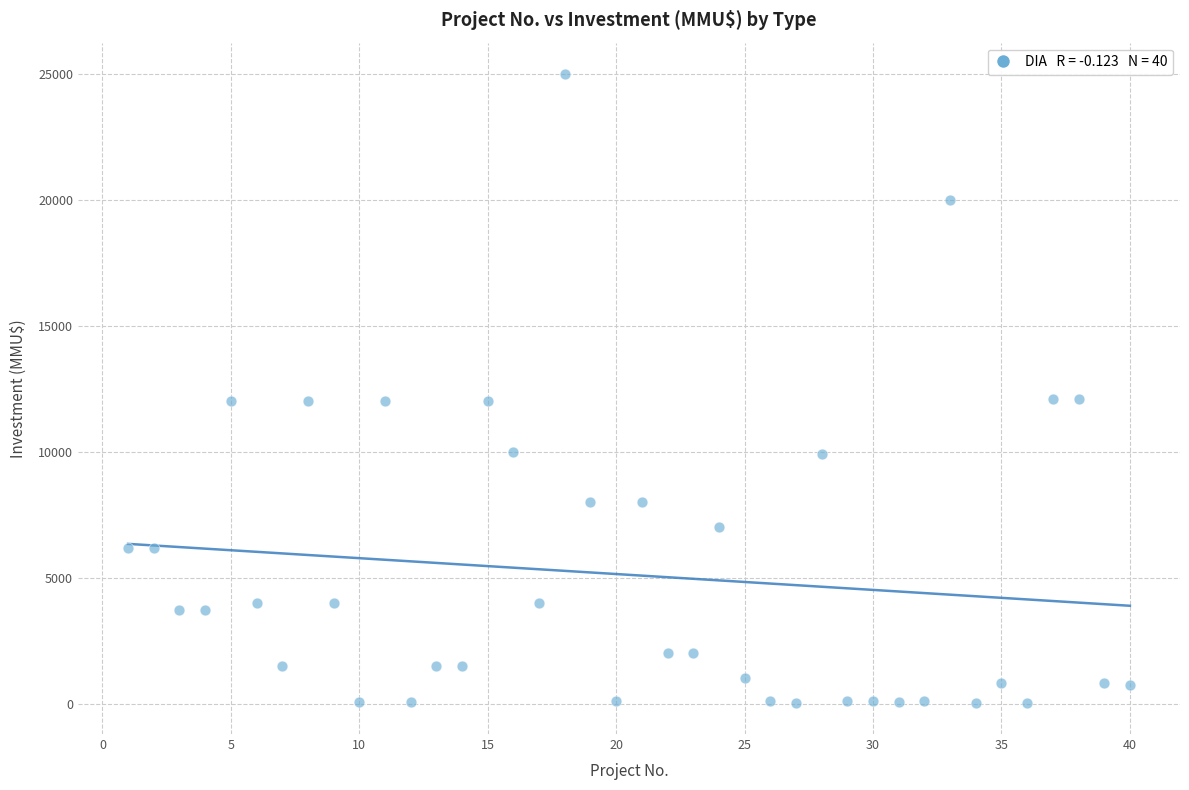

What is the range of Y values (max minus min)?

24963